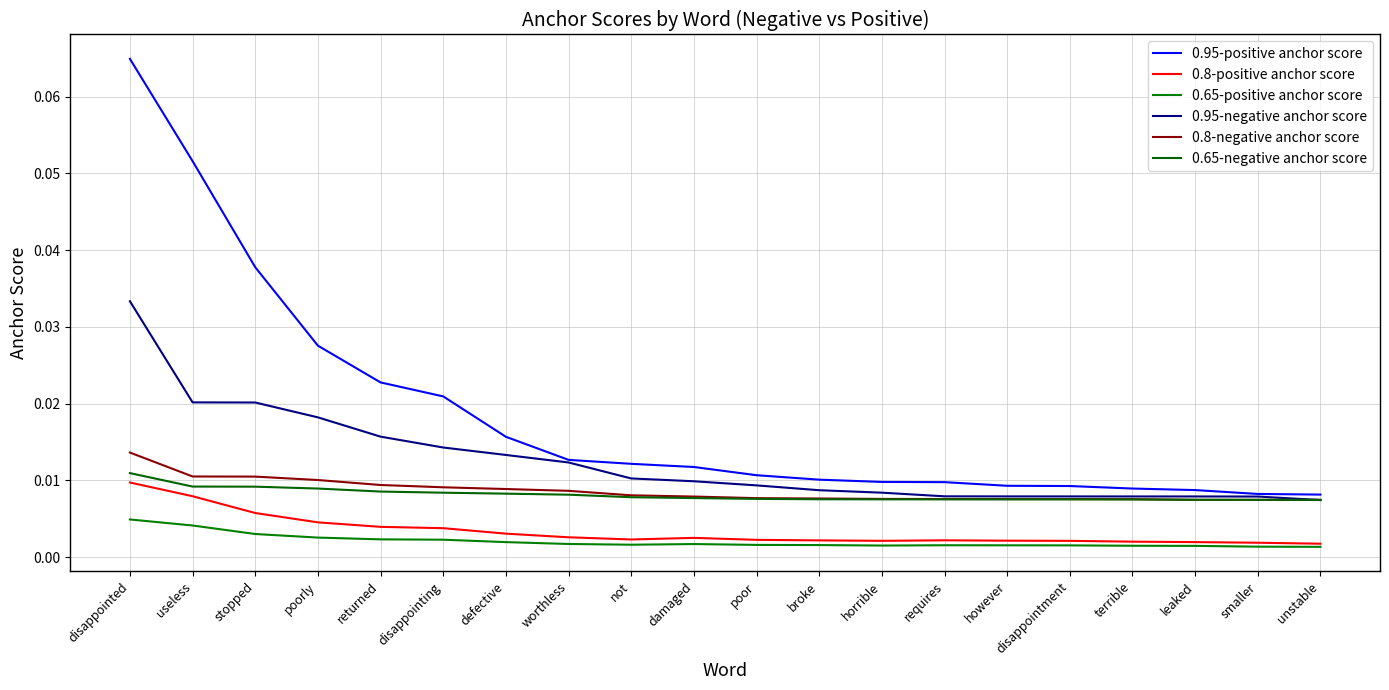

How many lines are shown in the chart?

6